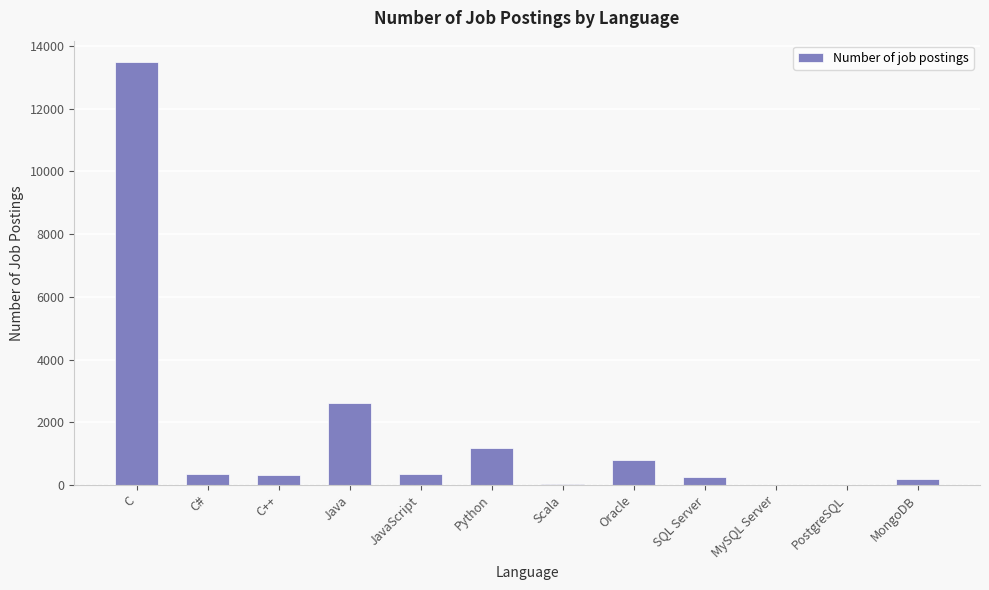

Are the bars grouped side by side (vs. stacked)?

No